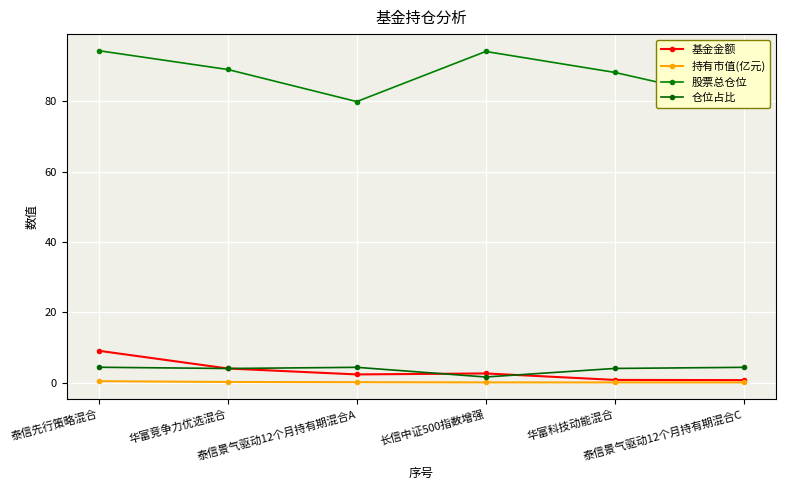

What is the label of the 6th point from the left?

泰信景气驱动12个月持有期混合C